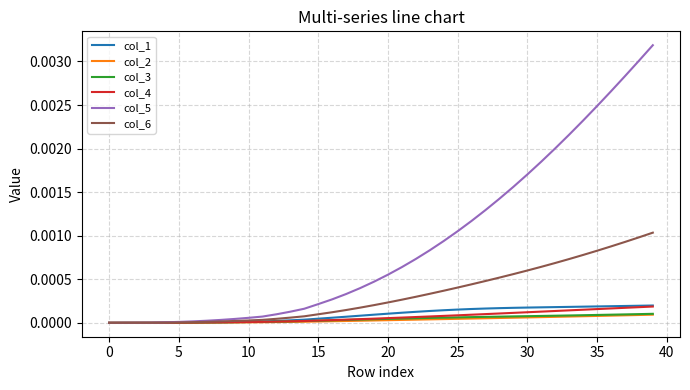

Which series has the largest total across all categories?

col_5